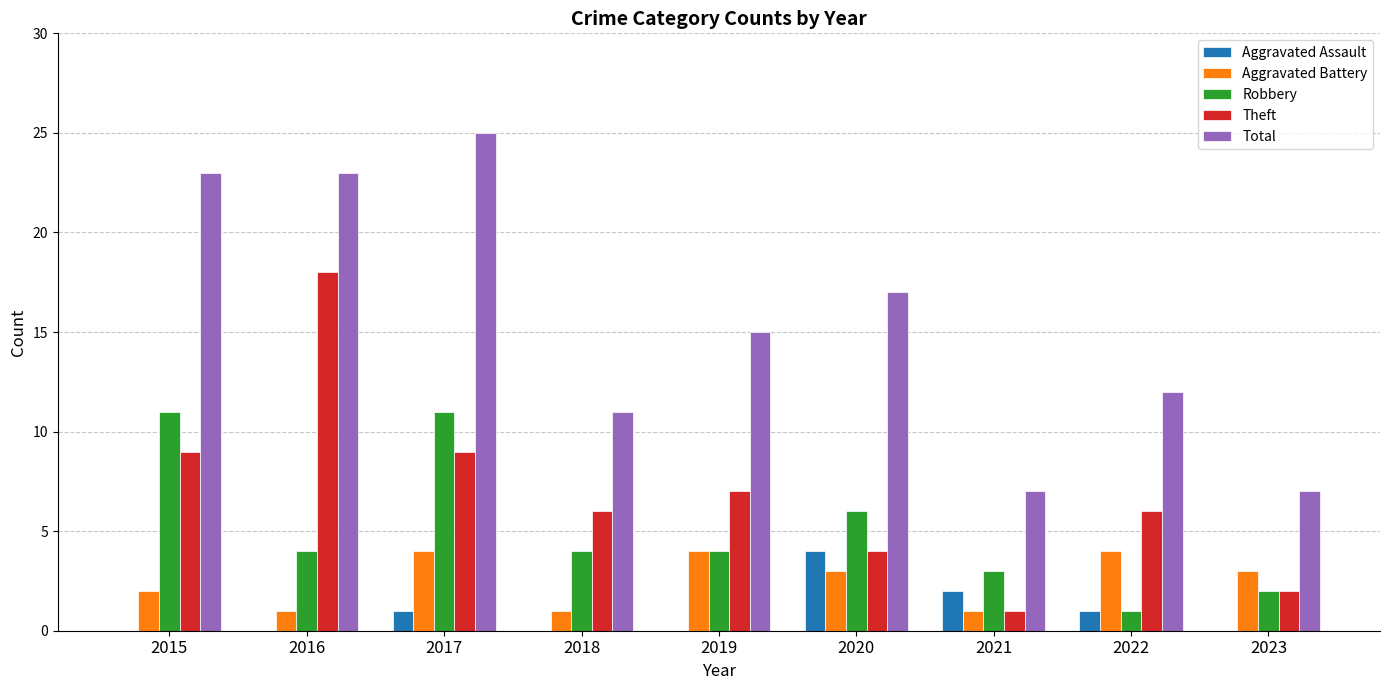

Which label corresponds to the largest value in the chart?

2017